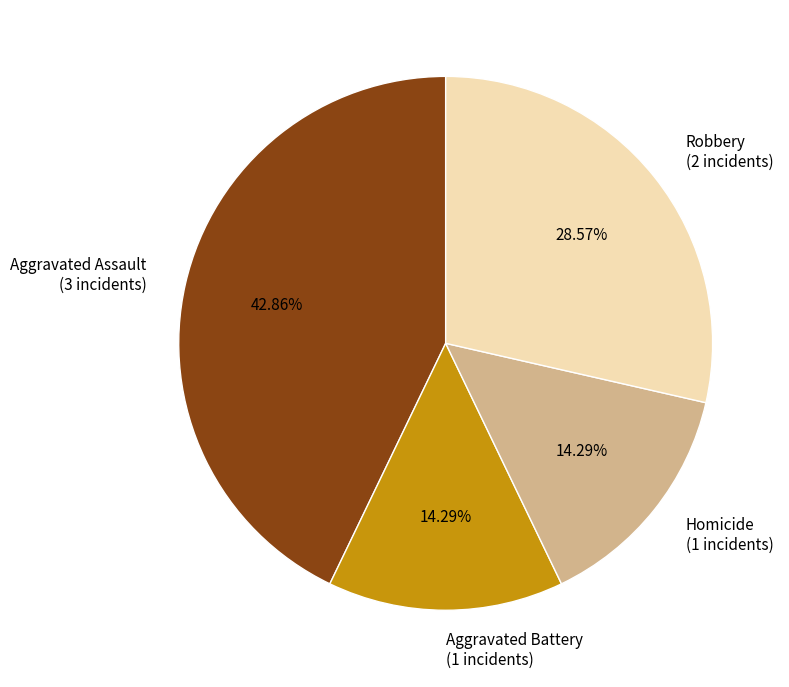

Does any single category account for the majority?

No